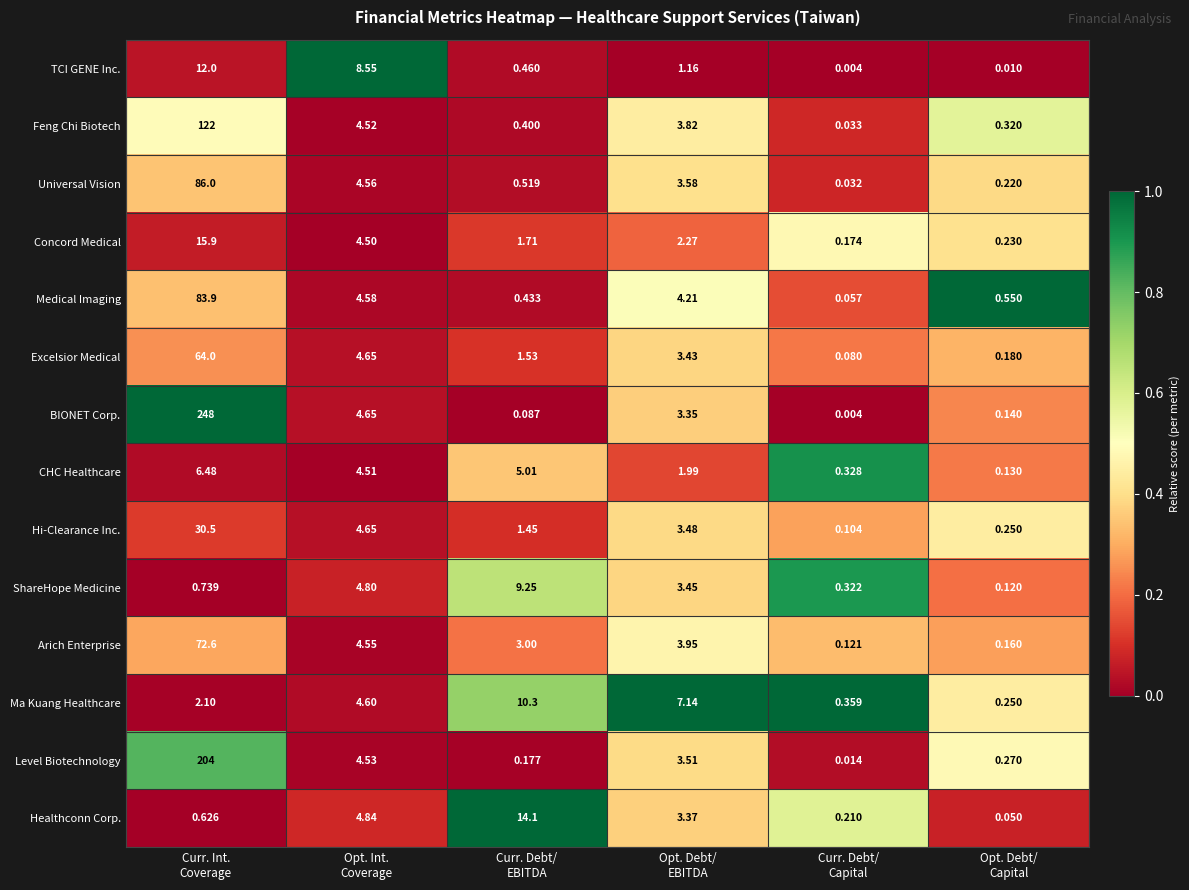

Which series has the widest spread of values?

BIONET Corp.